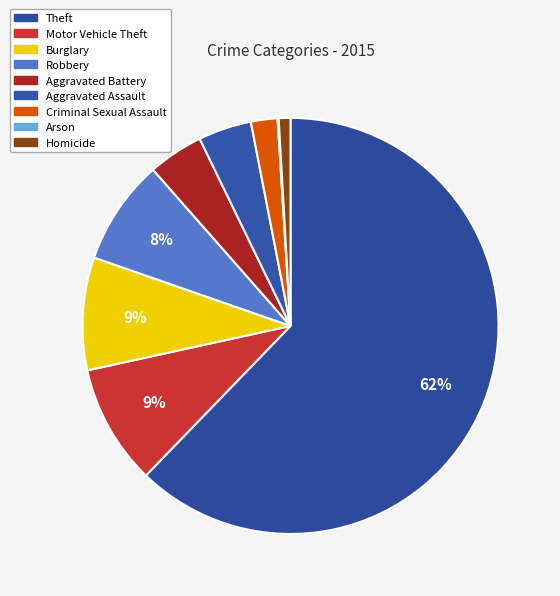

What is the smallest slice in the pie chart?

Arson